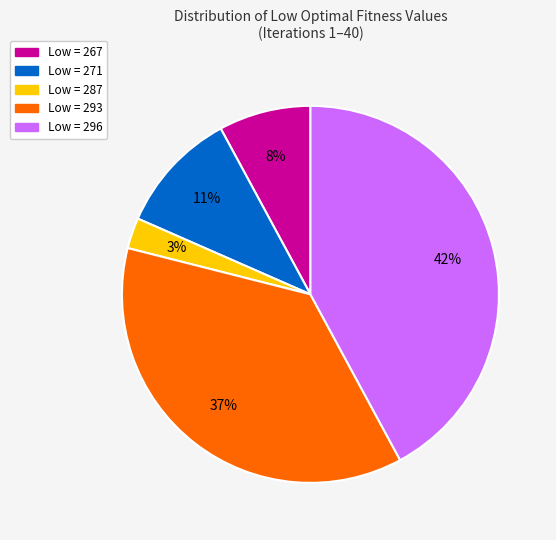

To the nearest percent, what is the difference between the largest and smallest slice percentages?

39%